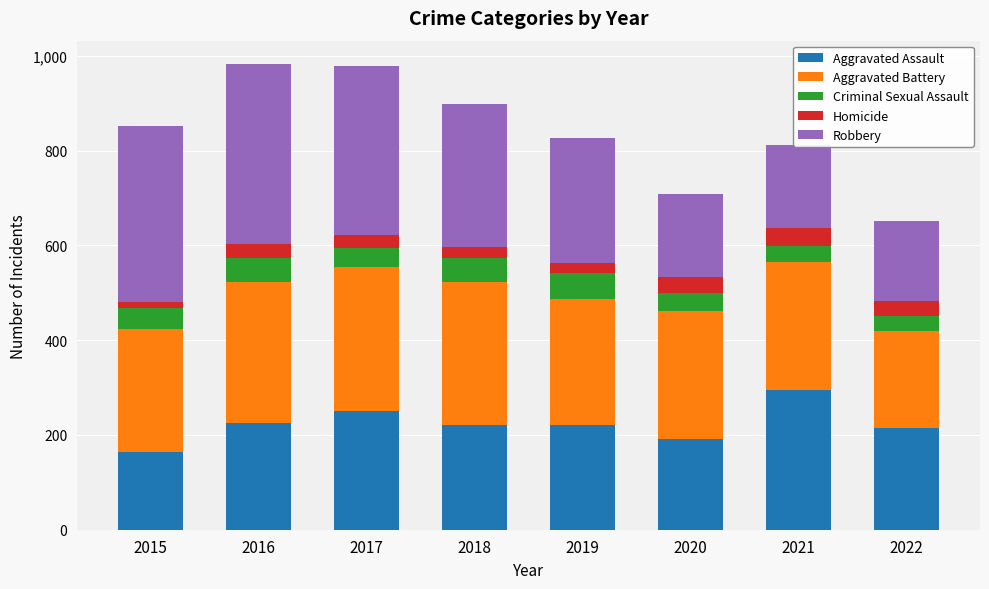

The Aggravated Assault series shows 251 at 2017. True or false?

True